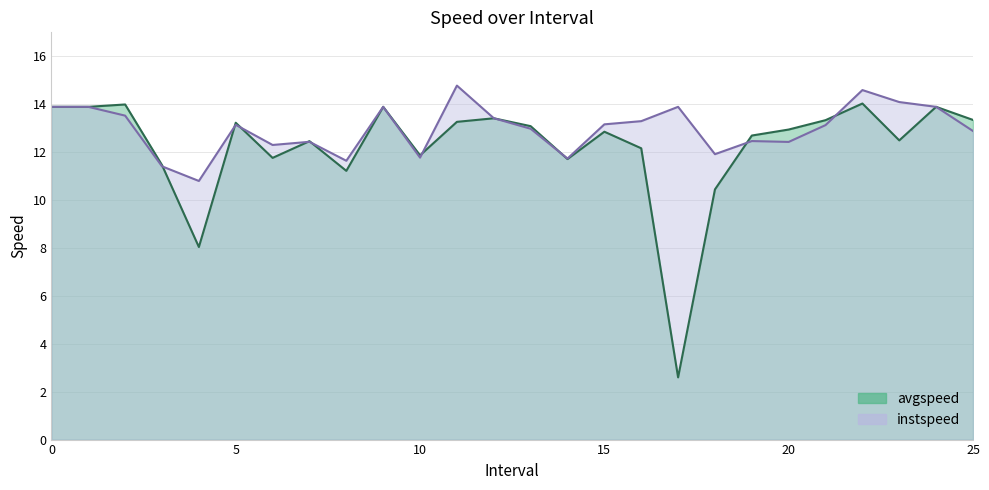

At which label does instspeed reach its peak?

11